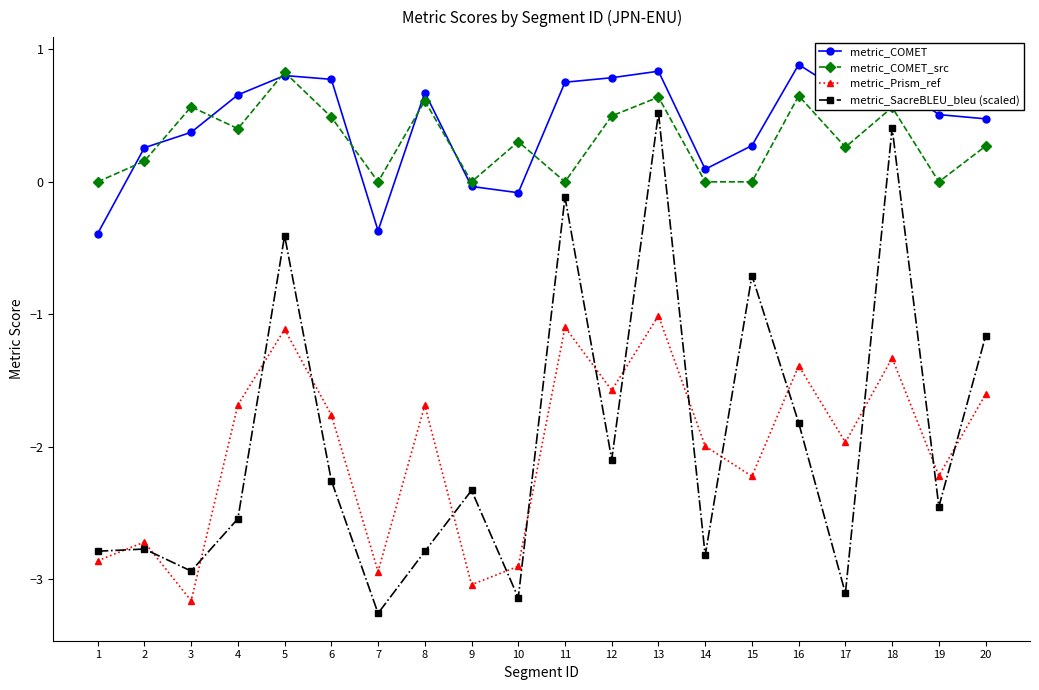

At which category does metric_COMET_src reach its first local valley?

4